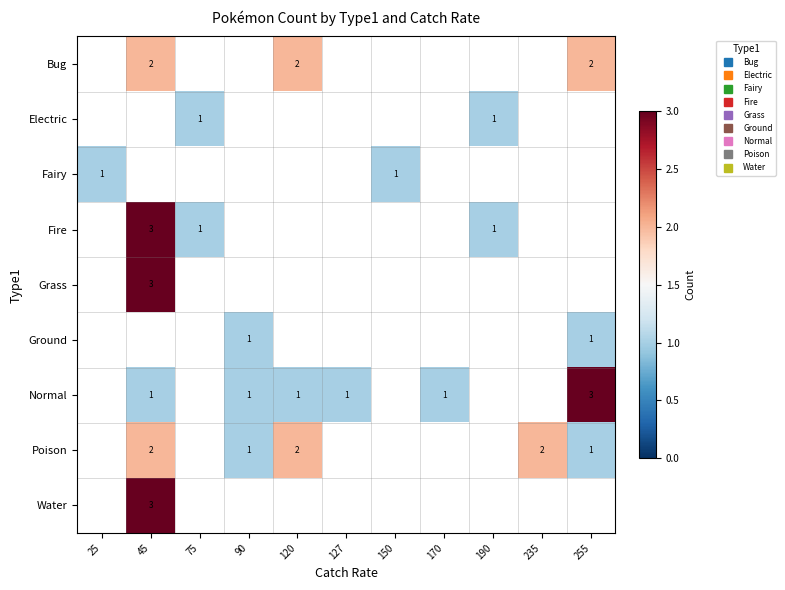

How many values in the Poison series are below 2?

2